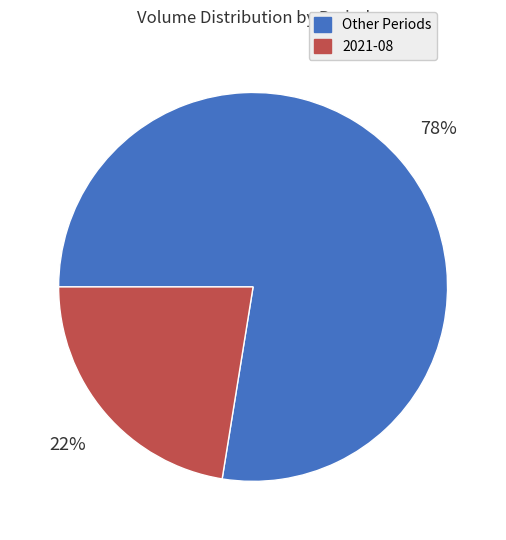

Does any single category account for the majority?

Yes